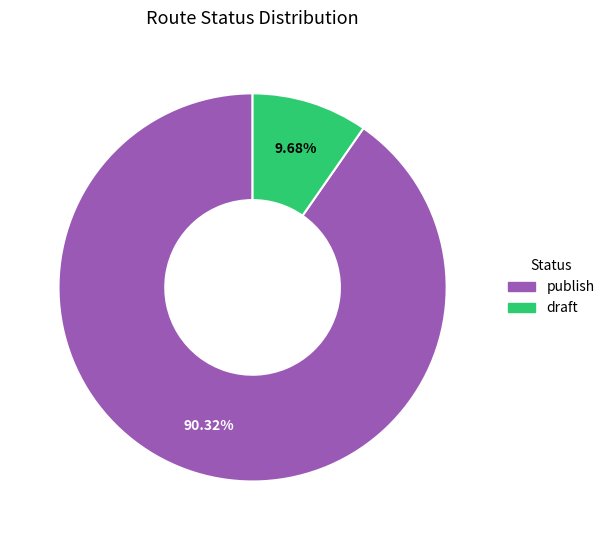

Approximately how many times larger is the value at draft compared to publish?

0.1